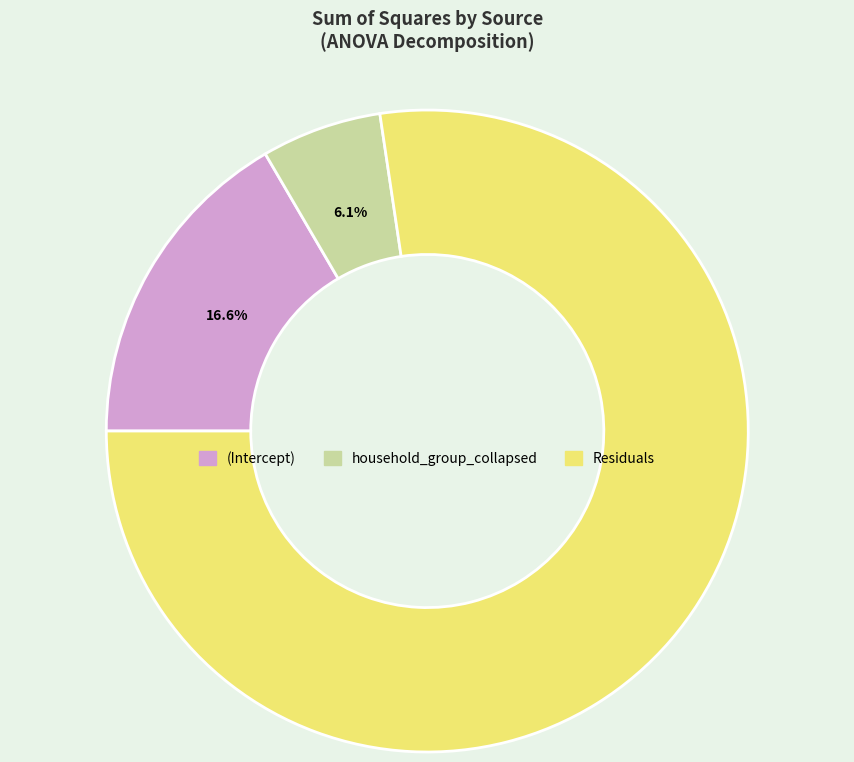

What percentage is the household_group_collapsed slice, to the nearest percent?

6%